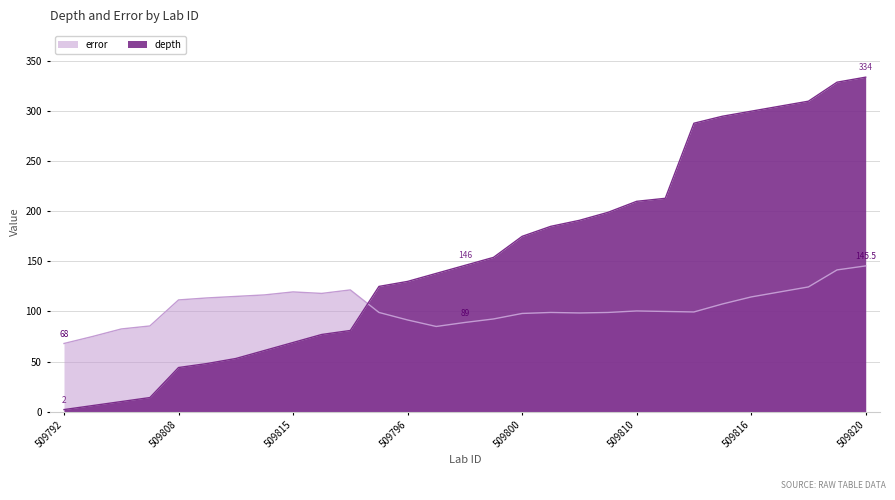

What is the maximum value for depth?

334.0